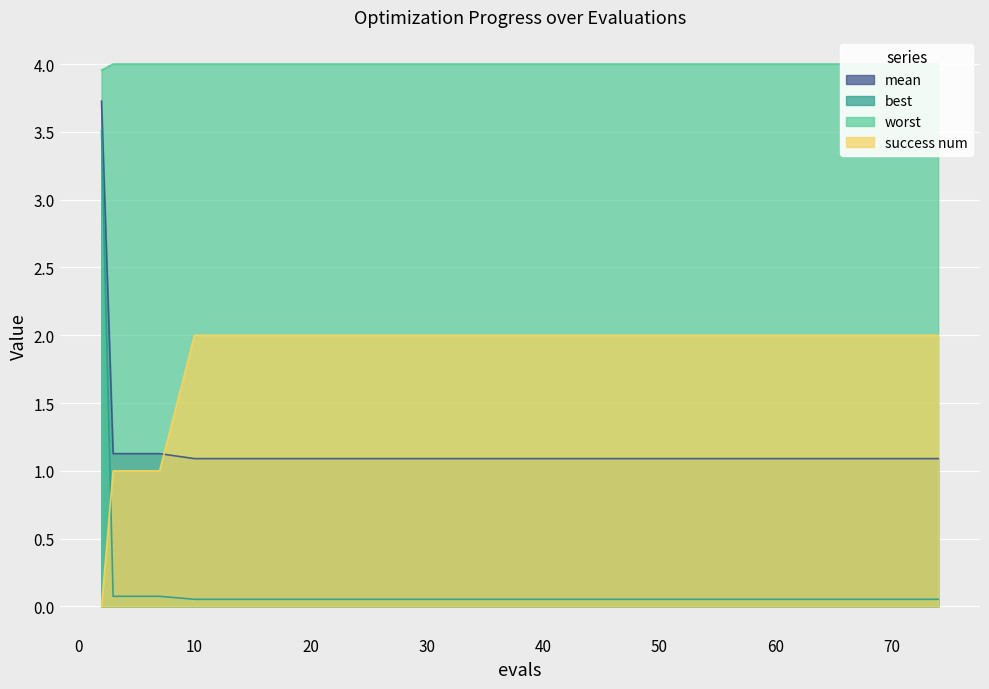

The value of worst at 34 is 2.1. True or false?

False